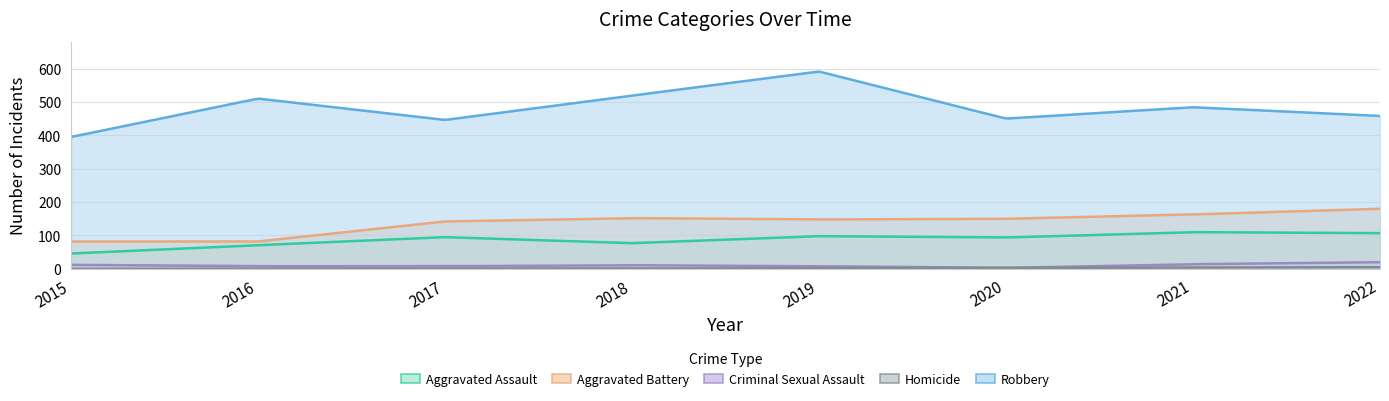

What is the difference between the maximum and minimum values in the Robbery series?

196